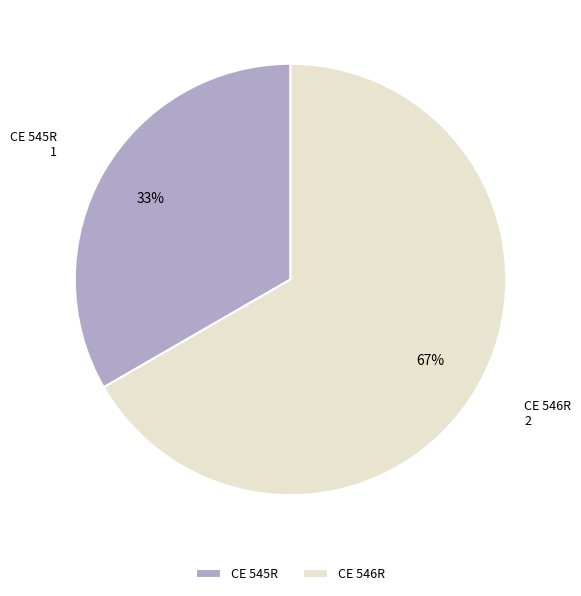

Which slice is the largest?

CE 546R